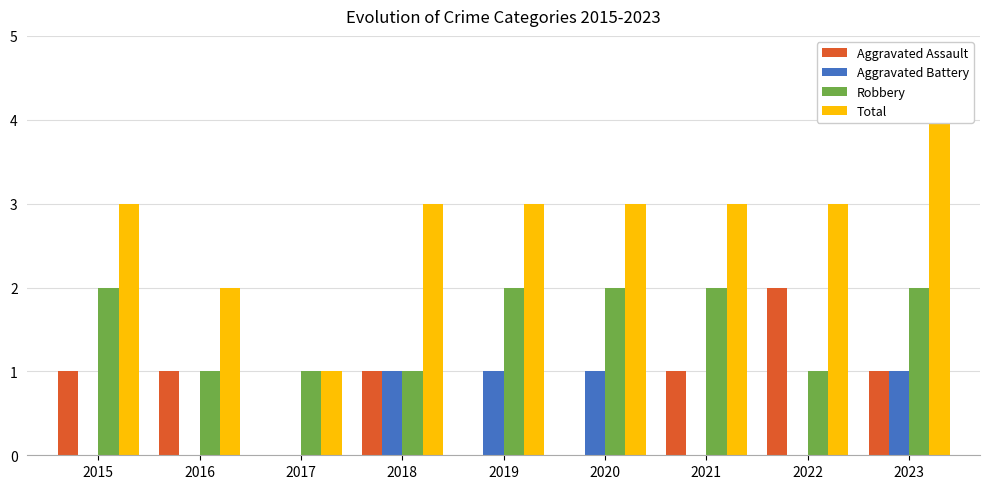

Count the number of categories in the chart.

9